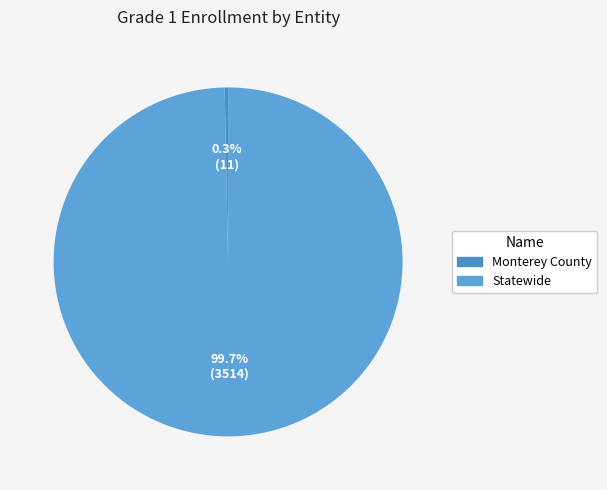

The Monterey County slice represents 1% of the pie. True or false?

False